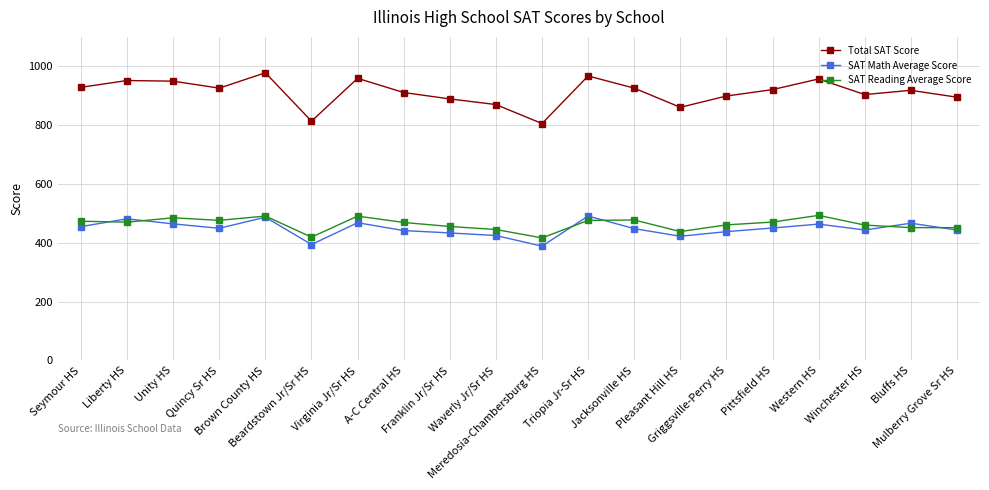

True or false: SAT Reading Average Score has more than 0 points higher than both neighbors.

True